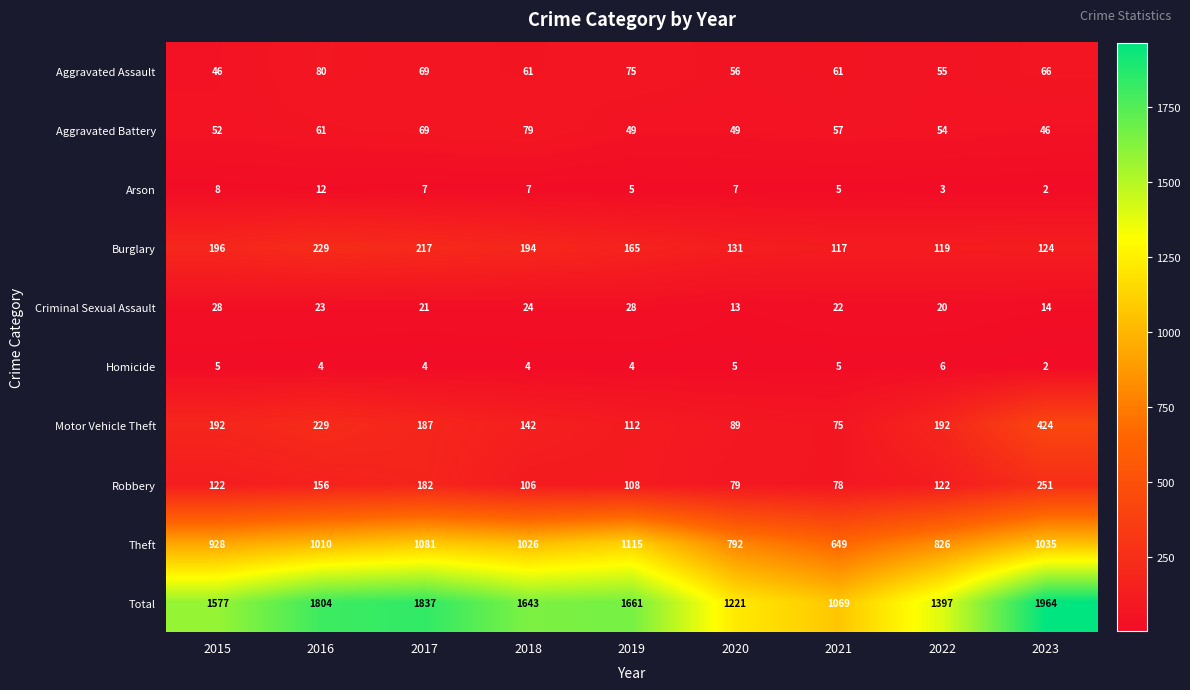

Which series has the largest range (max minus min)?

Total